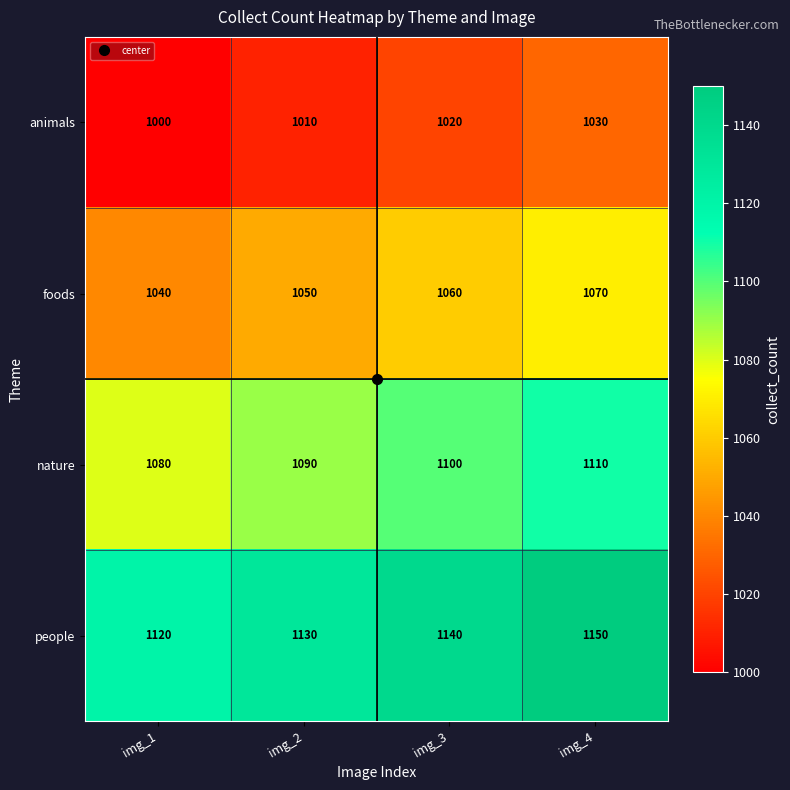

What is the sum of the people values at img_4 and img_2?

2280